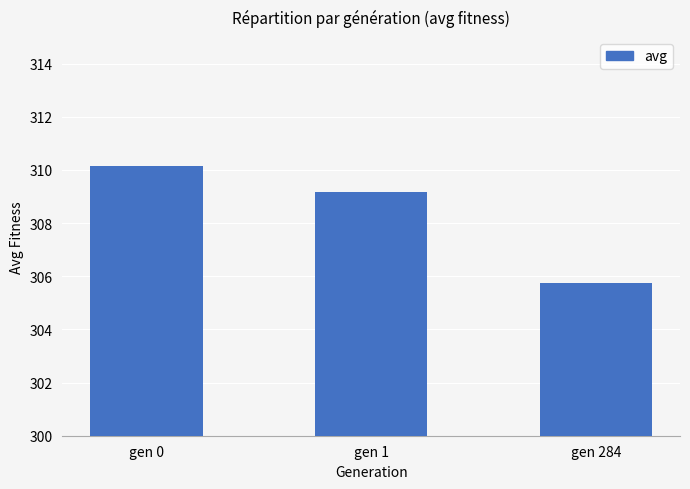

Is it true that the value at gen 0 is 134.4?

False